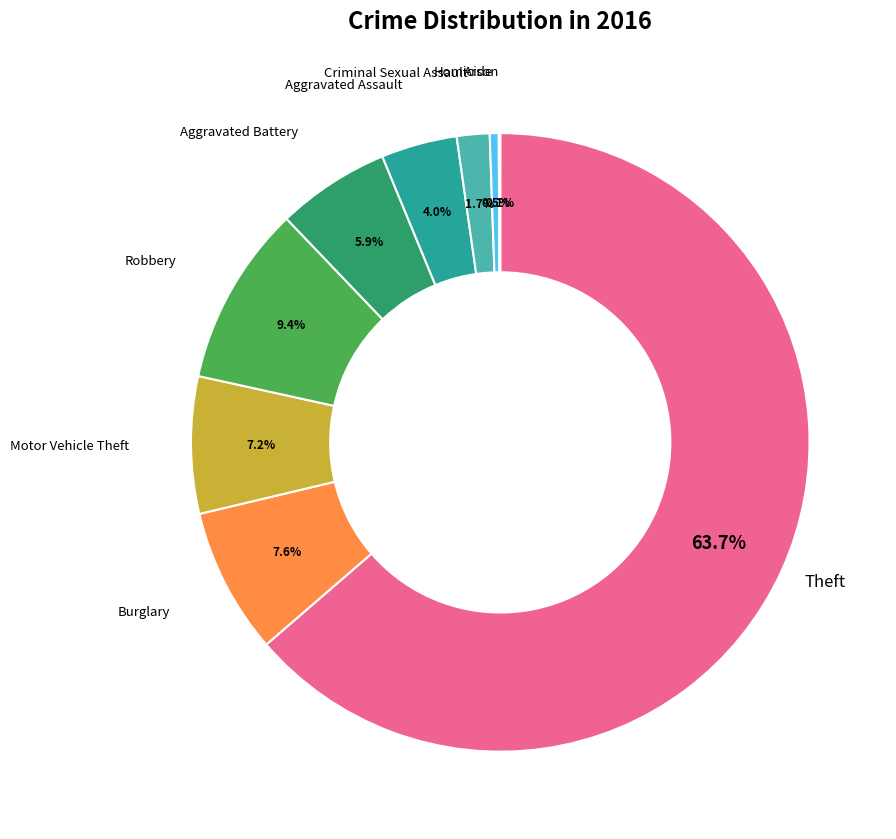

Does any single category account for the majority?

Yes